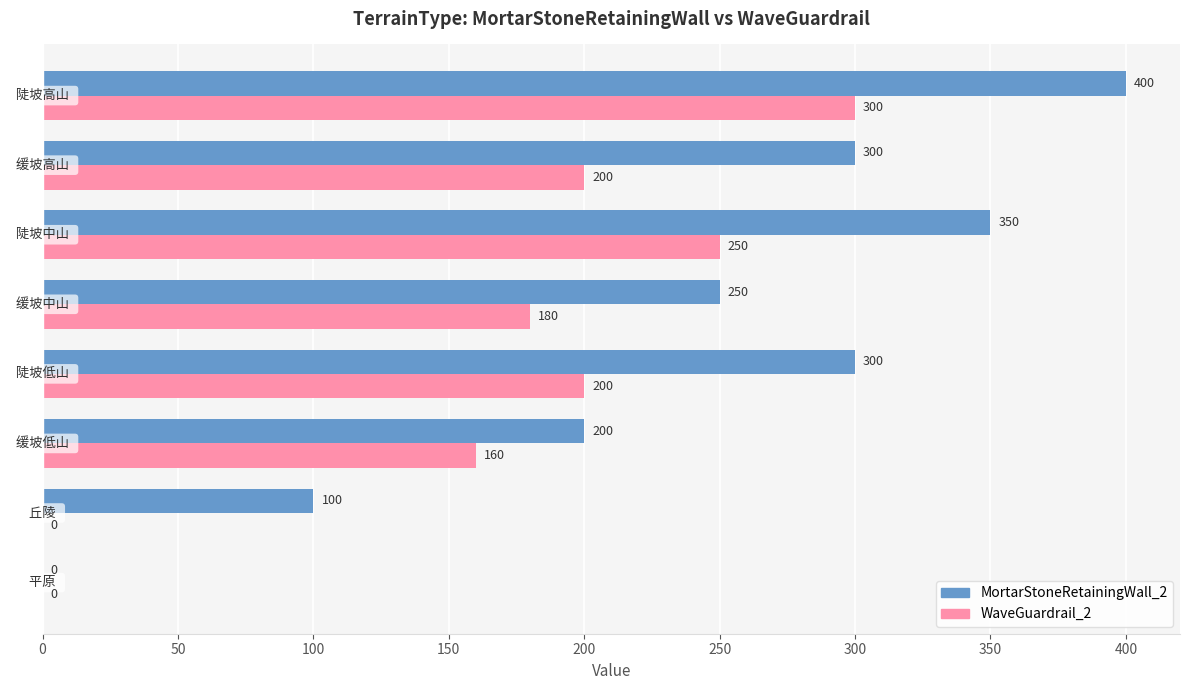

What is the sum of all WaveGuardrail_2 values?

1290